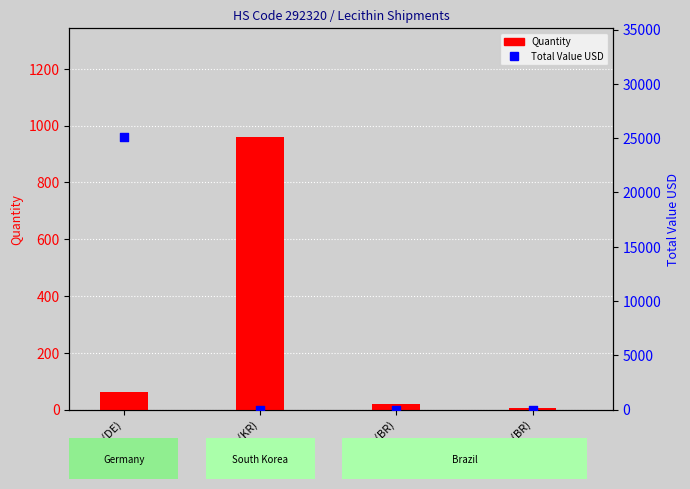

What are all the series names shown in the legend?

Quantity, Total Value USD